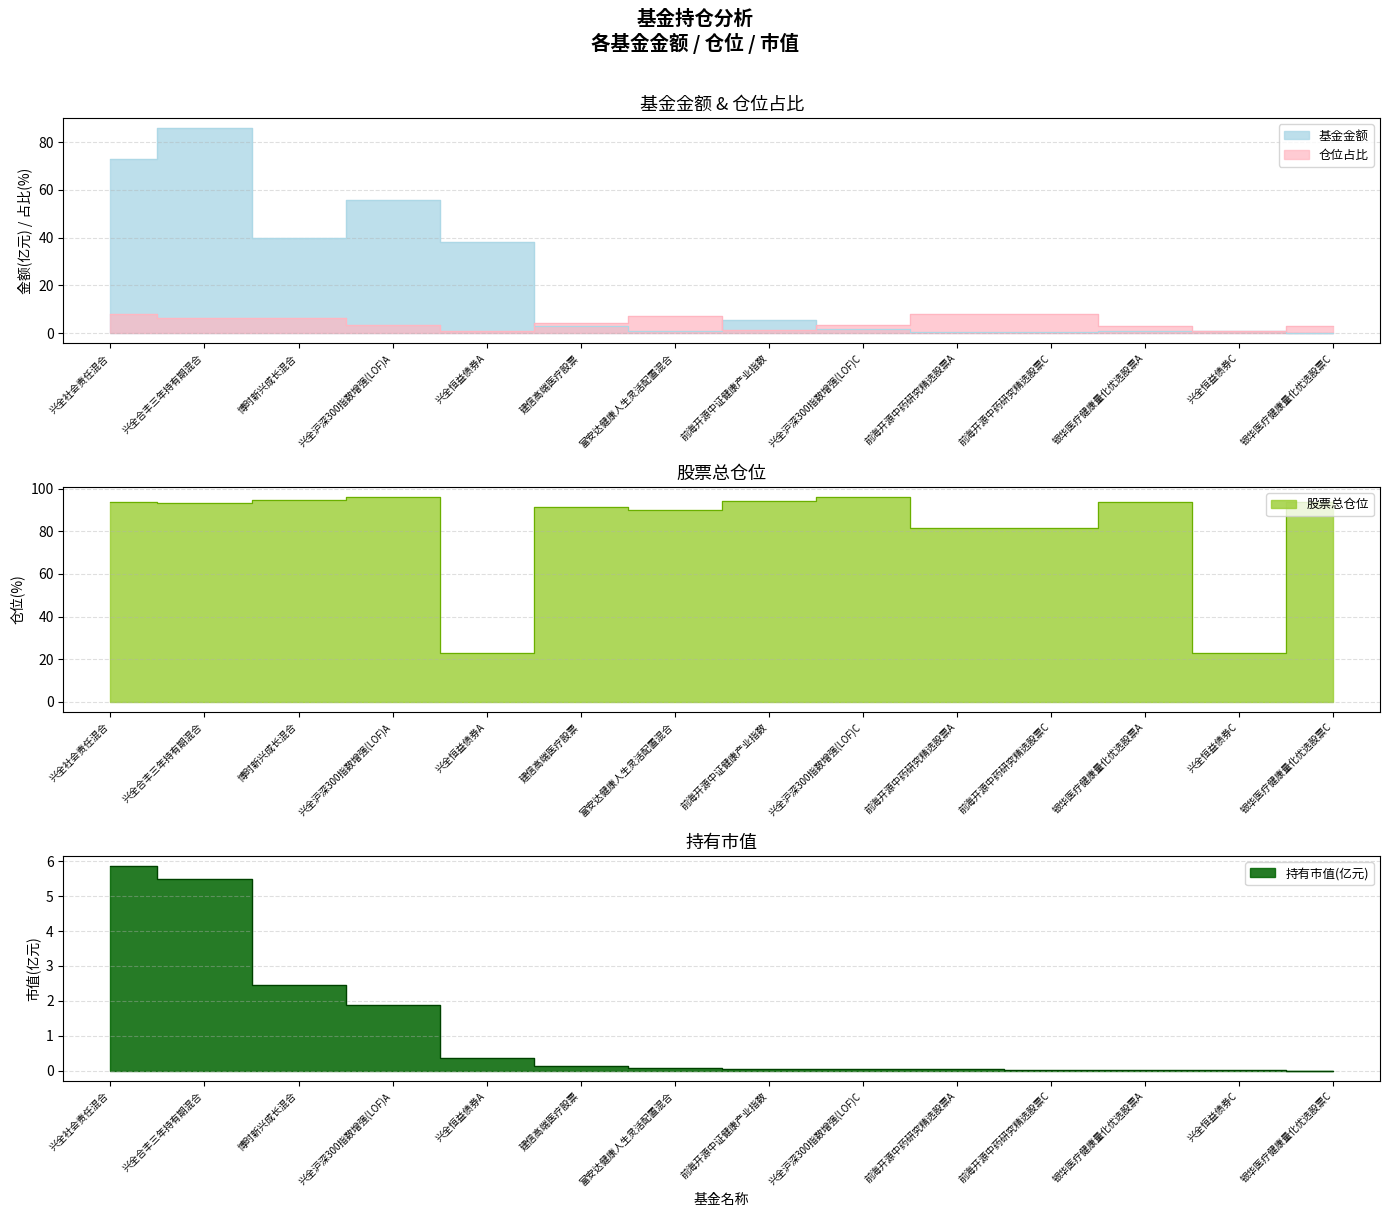

Is it true that 持有市值(亿元) equals 2.5 at 博时新兴成长混合?

True